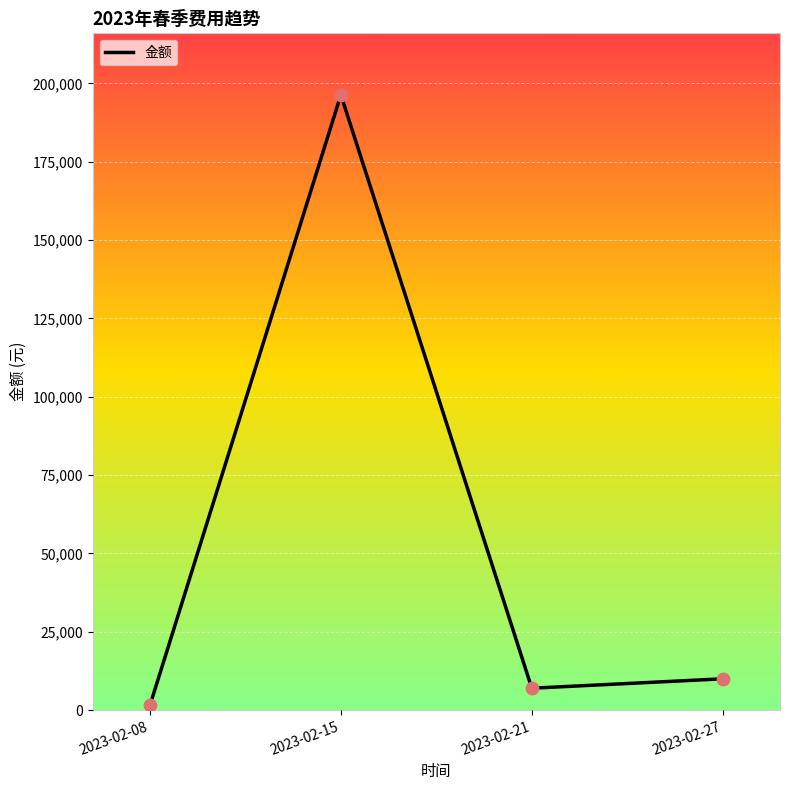

What is the change in value from 2023-02-08 to 2023-02-21?

+5488